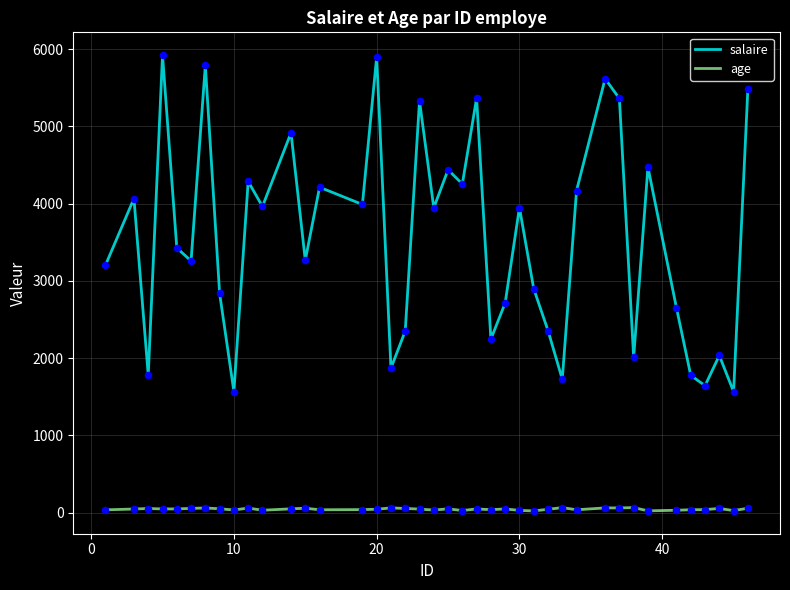

True or false: salaire and age cross at least once.

False